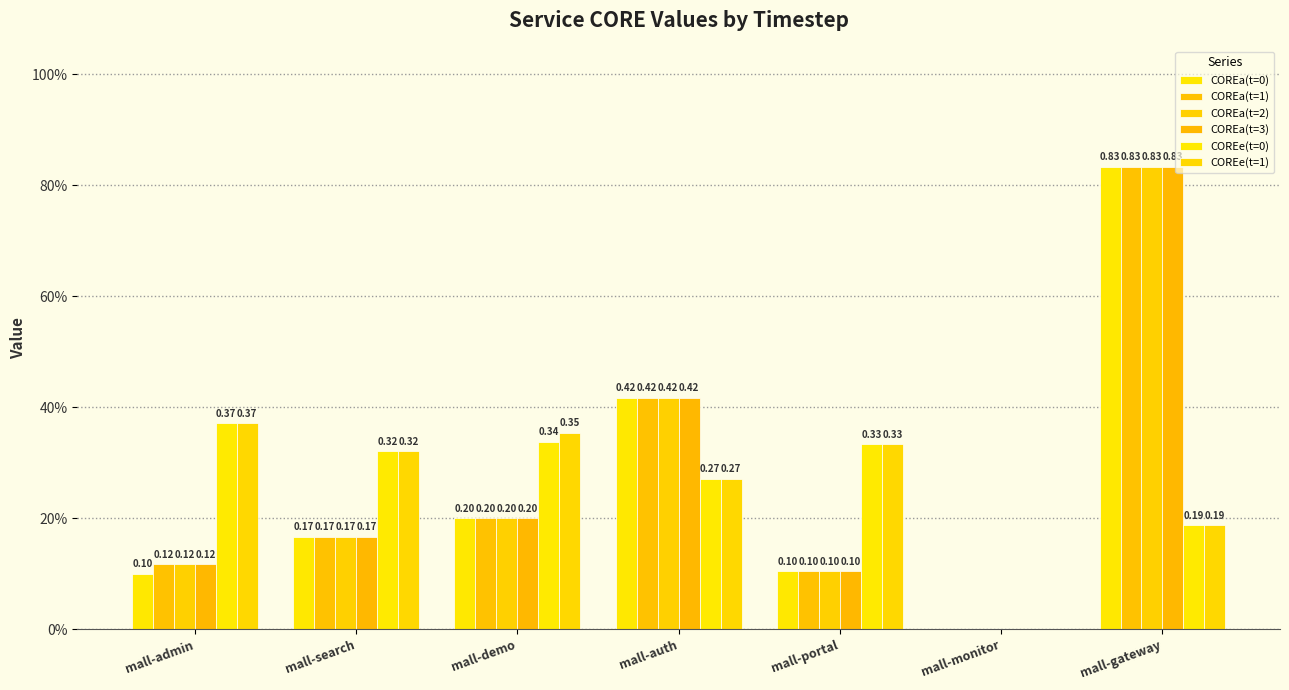

At how many categories does at least one series exceed 0?

6